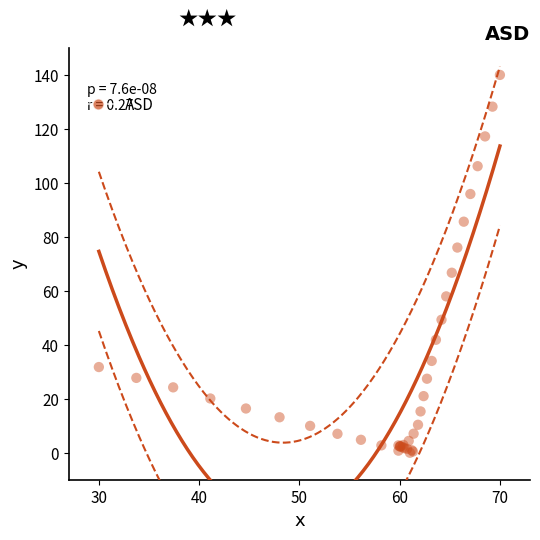

What Y value in the scatter plot is closest to 70?

66.7